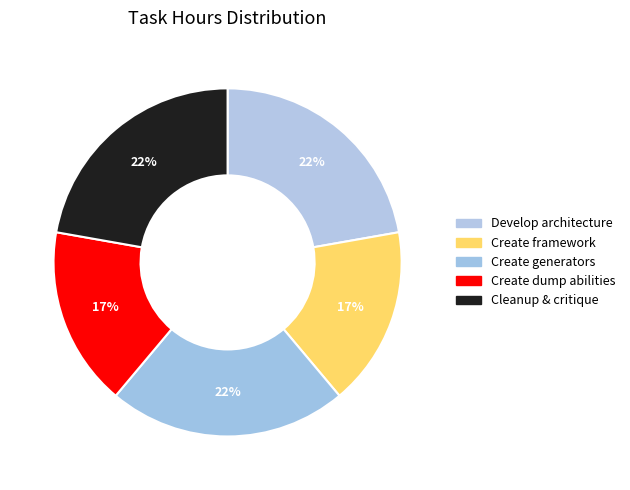

Which slice is the smallest?

Create framework of classes from architecture